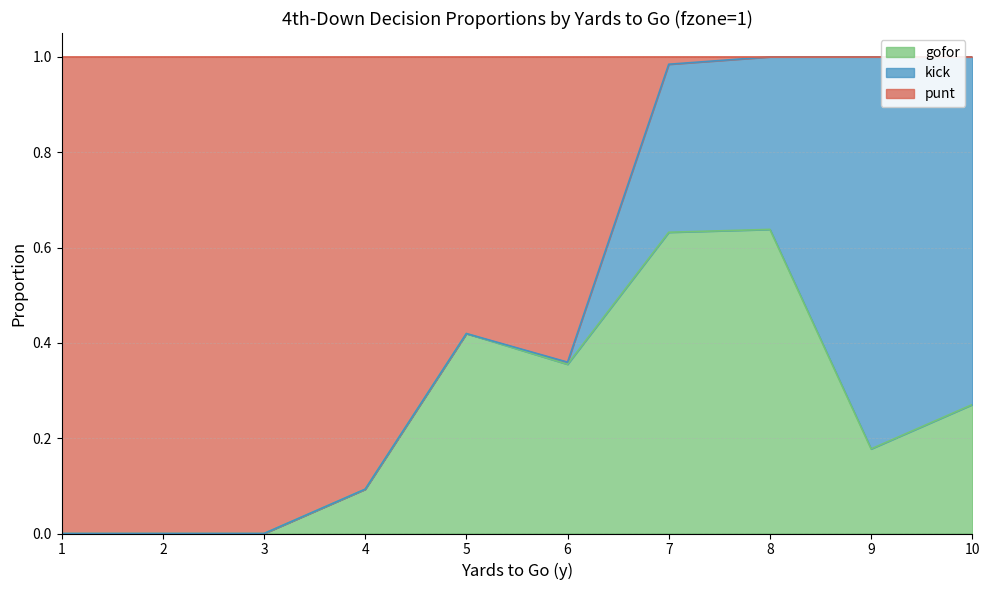

How many interior local peaks does the gofor series have?

2